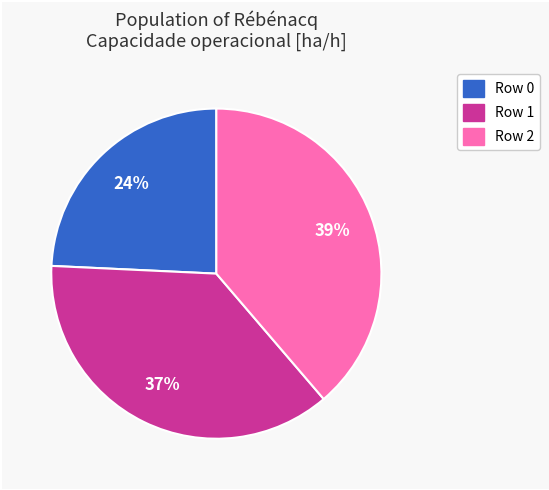

Is there a majority slice in this chart?

No